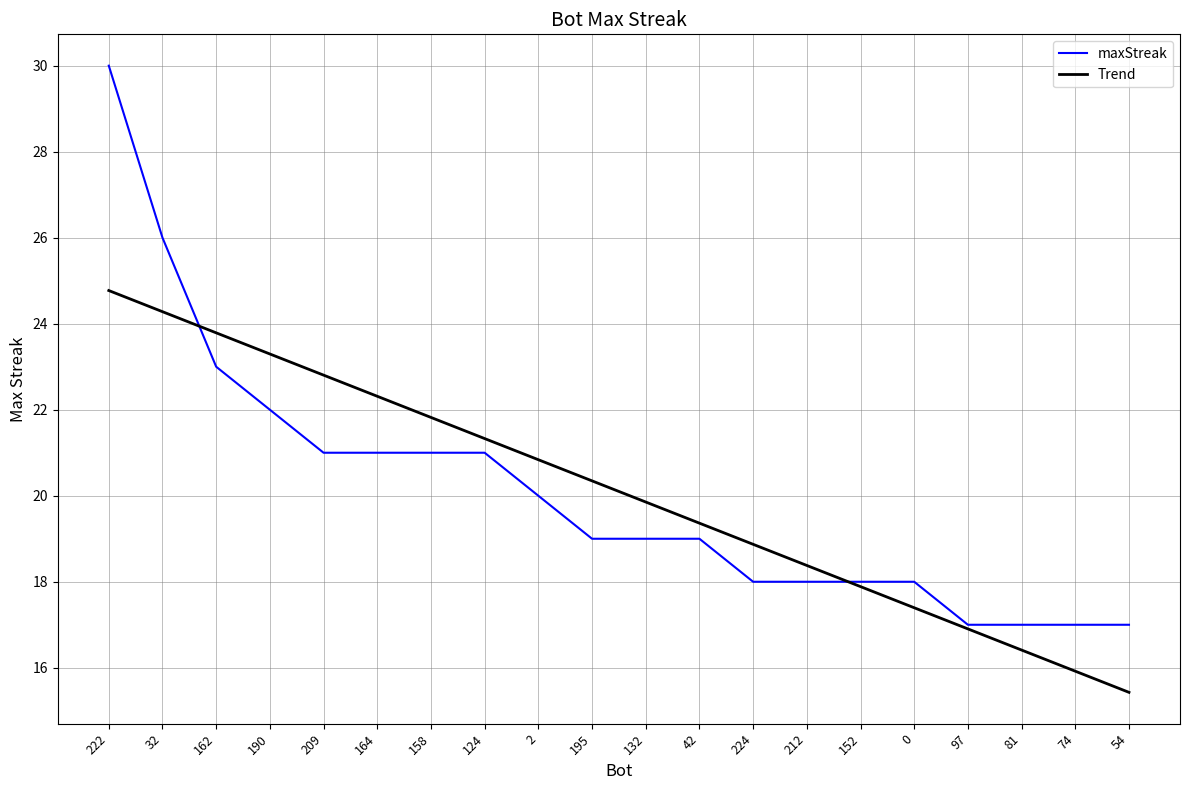

How many values in the Trend series exceed 20?

10